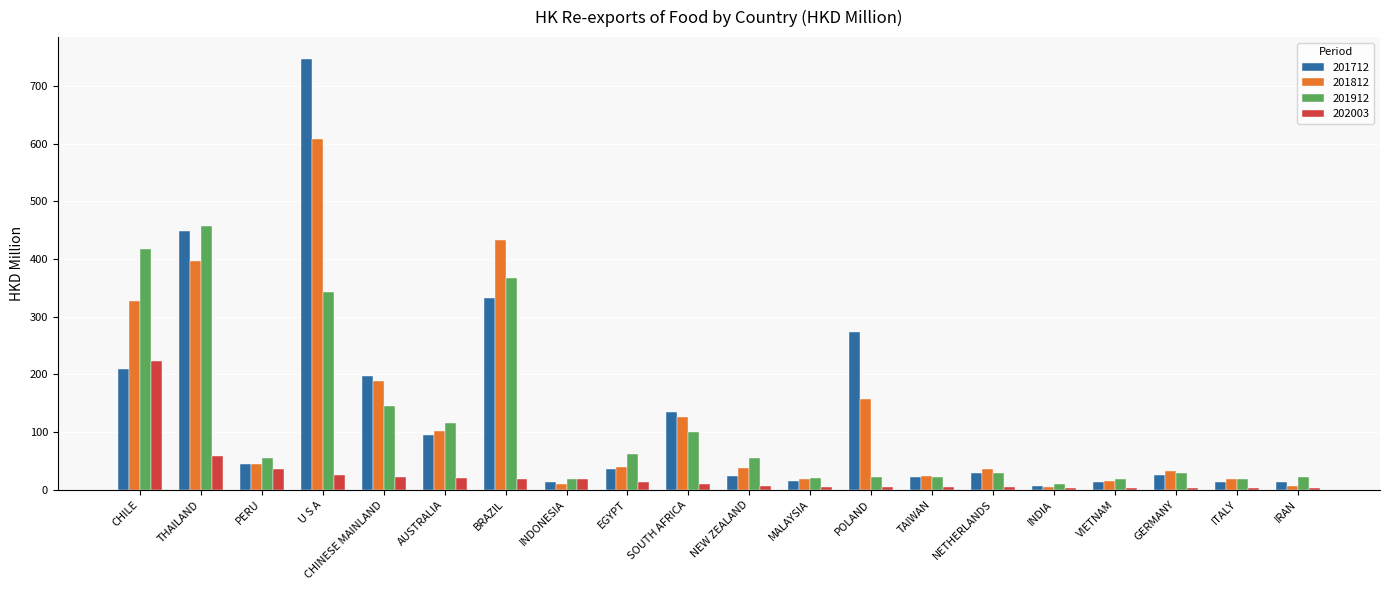

What is the spread (max minus min) of values at MALAYSIA?

15.1